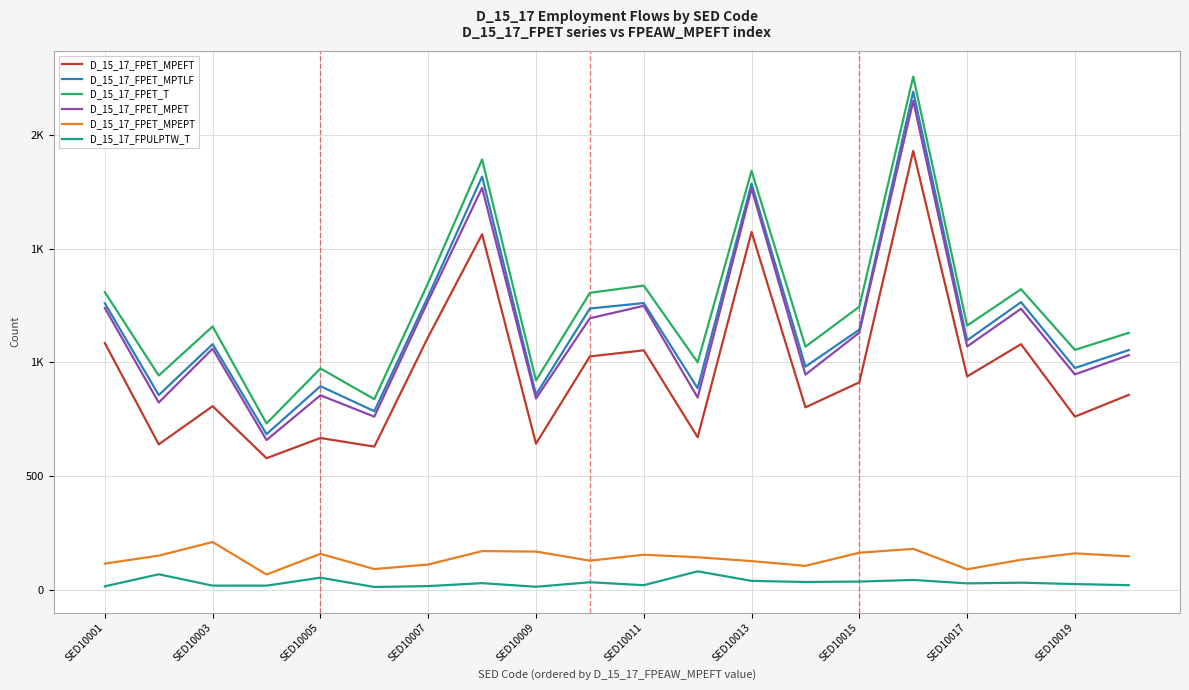

What is the greatest value displayed?

2258